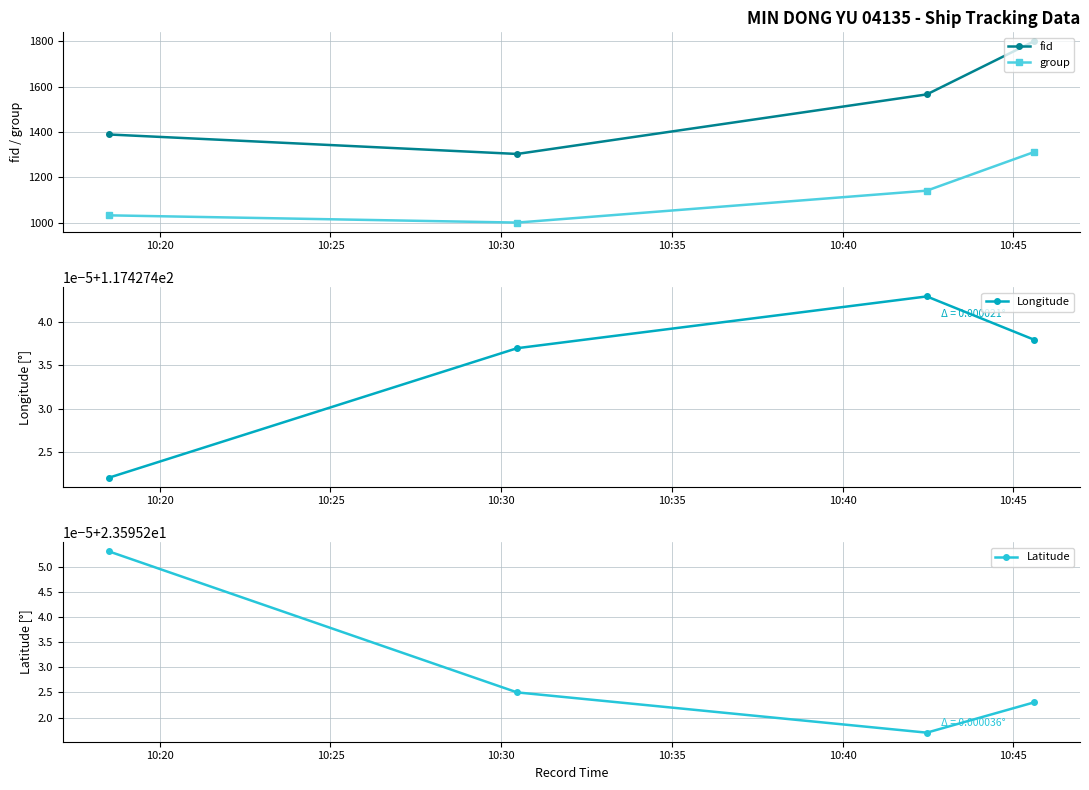

How many distinct data groups are displayed?

4